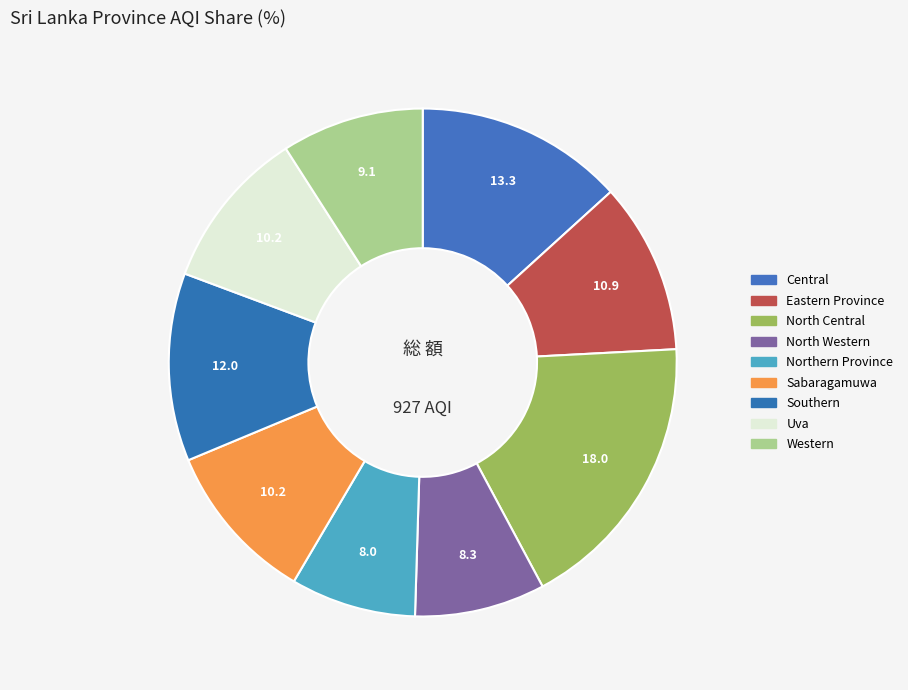

Is there any slice that represents more than half of the pie?

No